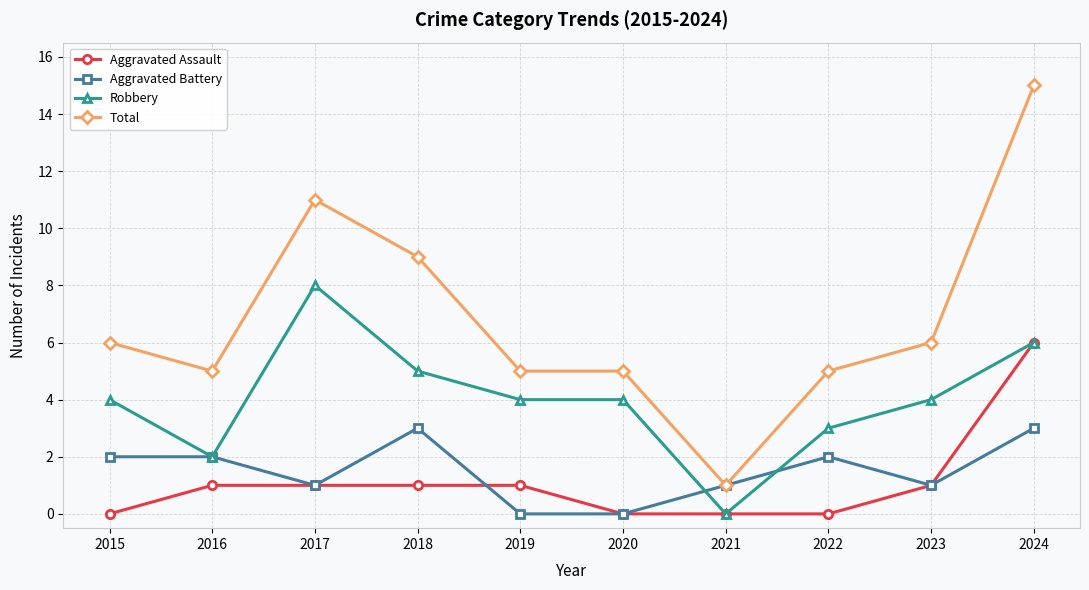

What is the sum of the Aggravated Assault values at 2023 and 2017?

2